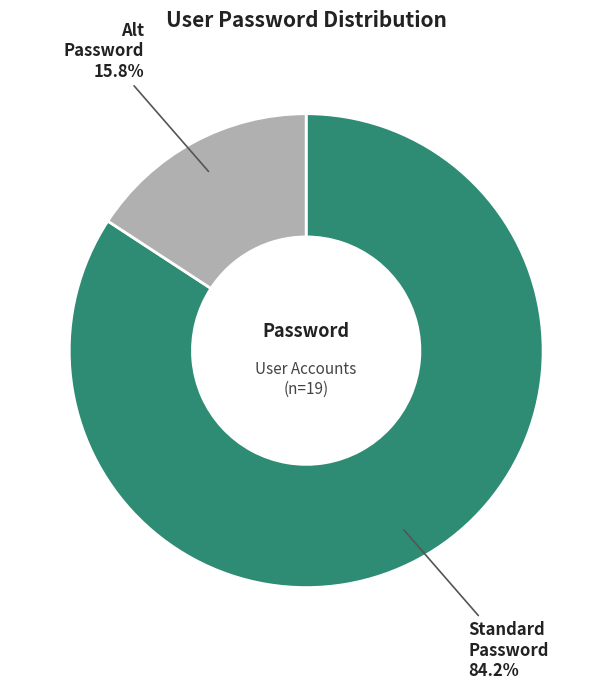

Which has a higher value, Alt Password or Standard Password?

Standard Password